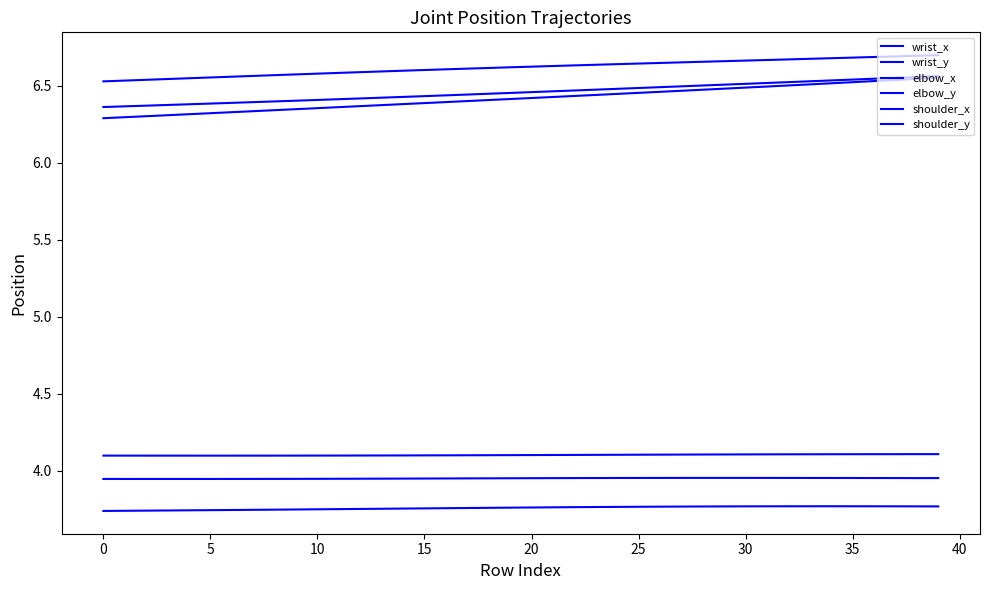

Reading right to left, list all the values displayed in this chart.

wrist_x: 6.6	6.5	6.5	6.5	6.5	6.5	6.5	6.5	6.5	6.5	6.5	6.5	6.5	6.5	6.5	6.4	6.4	6.4	6.4	6.4	6.4	6.4	6.4	6.4	6.4	6.4	6.4	6.4	6.4	6.4	6.3	6.3	6.3	6.3	6.3	6.3	6.3	6.3	6.3	6.3
wrist_y: 3.8	3.8	3.8	3.8	3.8	3.8	3.8	3.8	3.8	3.8	3.8	3.8	3.8	3.8	3.8	3.8	3.8	3.8	3.8	3.8	3.8	3.8	3.8	3.8	3.8	3.8	3.8	3.8	3.7	3.7	3.7	3.7	3.7	3.7	3.7	3.7	3.7	3.7	3.7	3.7
elbow_x: 6.6	6.6	6.6	6.5	6.5	6.5	6.5	6.5	6.5	6.5	6.5	6.5	6.5	6.5	6.5	6.5	6.5	6.5	6.5	6.5	6.5	6.4	6.4	6.4	6.4	6.4	6.4	6.4	6.4	6.4	6.4	6.4	6.4	6.4	6.4	6.4	6.4	6.4	6.4	6.4
elbow_y: 4.0	4.0	4.0	4.0	4.0	4.0	4.0	4.0	4.0	4.0	4.0	4.0	4.0	4.0	4.0	4.0	4.0	4.0	4.0	4.0	3.9	3.9	3.9	3.9	3.9	3.9	3.9	3.9	3.9	3.9	3.9	3.9	3.9	3.9	3.9	3.9	3.9	3.9	3.9	3.9
shoulder_x: 6.7	6.7	6.7	6.7	6.7	6.7	6.7	6.7	6.7	6.7	6.7	6.7	6.7	6.6	6.6	6.6	6.6	6.6	6.6	6.6	6.6	6.6	6.6	6.6	6.6	6.6	6.6	6.6	6.6	6.6	6.6	6.6	6.6	6.6	6.6	6.5	6.5	6.5	6.5	6.5
shoulder_y: 4.1	4.1	4.1	4.1	4.1	4.1	4.1	4.1	4.1	4.1	4.1	4.1	4.1	4.1	4.1	4.1	4.1	4.1	4.1	4.1	4.1	4.1	4.1	4.1	4.1	4.1	4.1	4.1	4.1	4.1	4.1	4.1	4.1	4.1	4.1	4.1	4.1	4.1	4.1	4.1